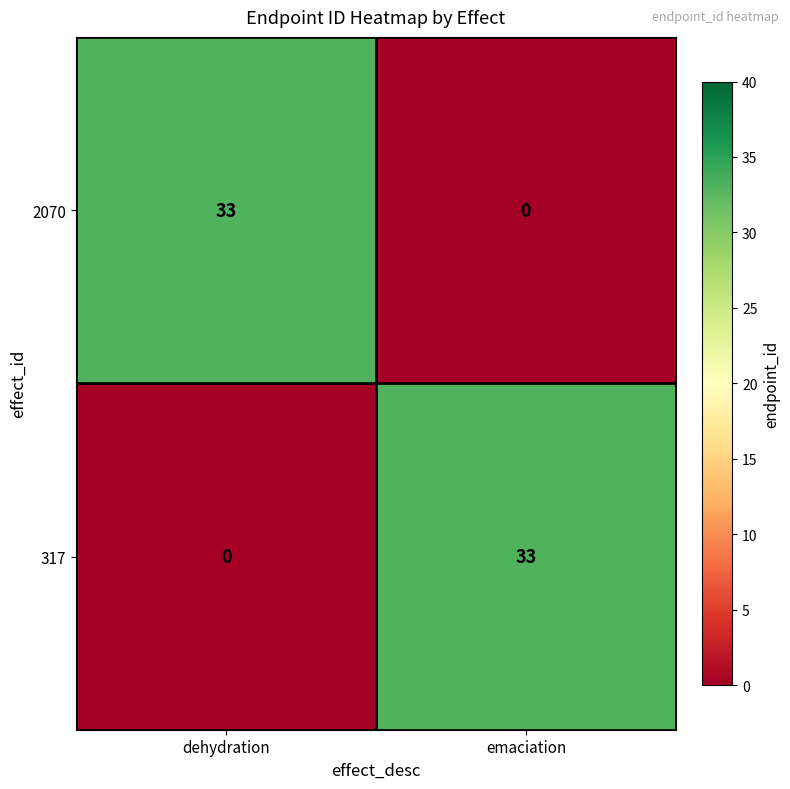

Rank the series at dehydration from highest to lowest value.

2070, 317